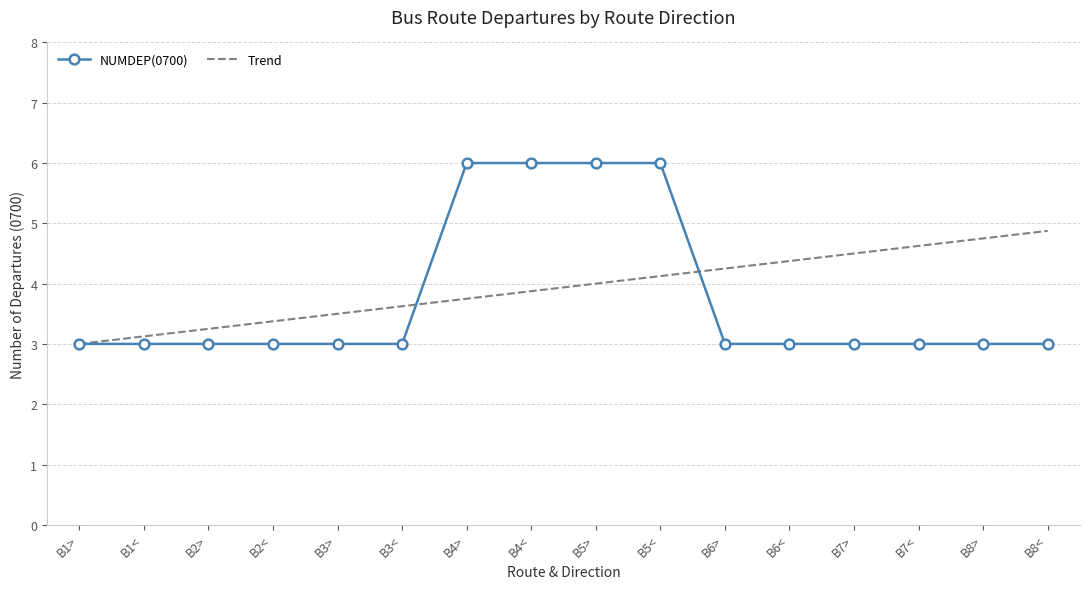

What is the difference between the highest and lowest values at B1<?

0.1